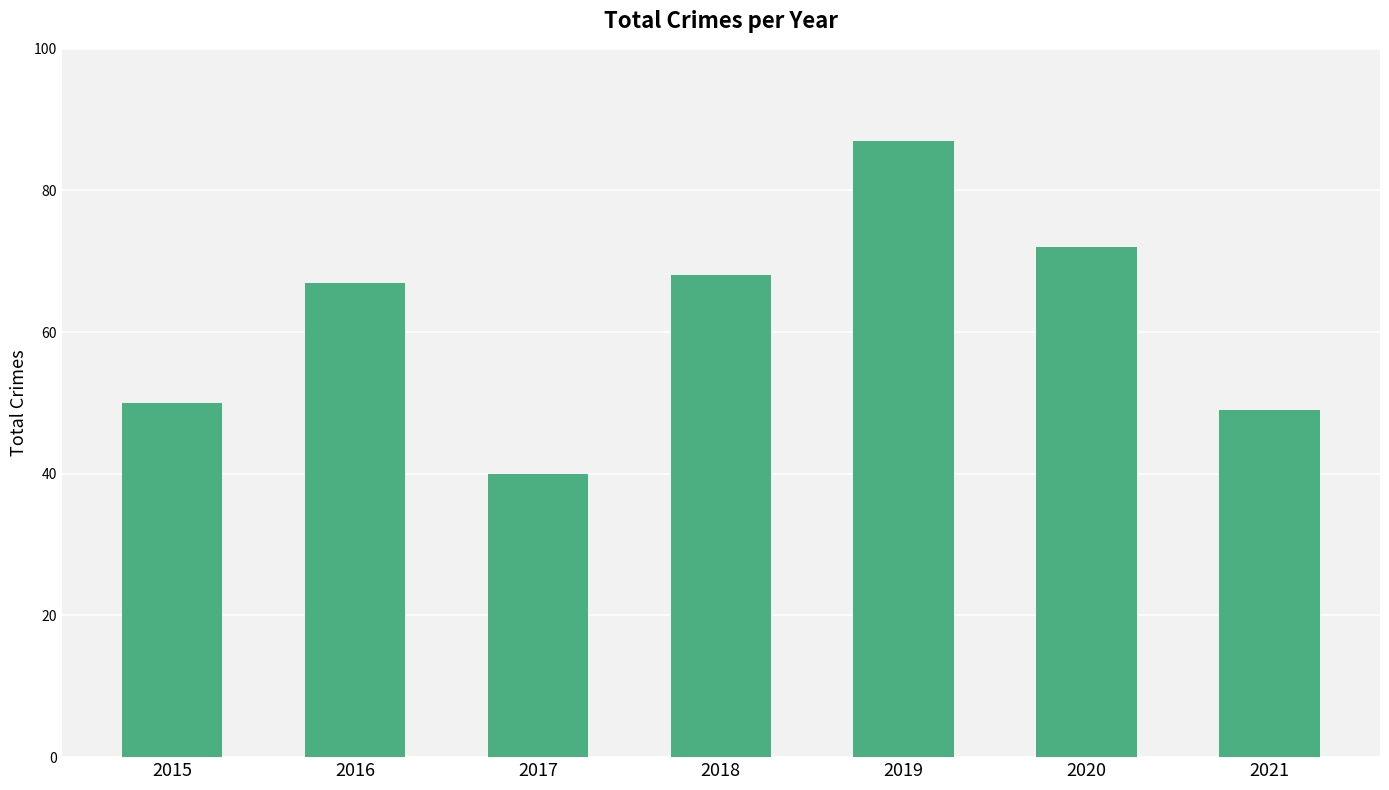

How many bars are there in total?

7